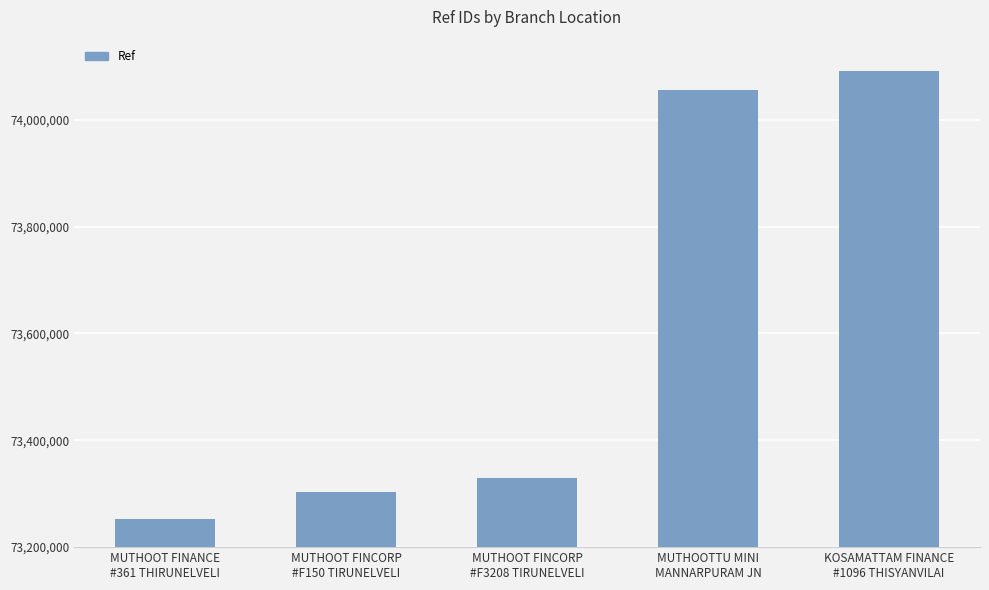

Reading left to right, transcribe all the data shown in this chart.

73252597	73304092	73329365	74055081	74091126